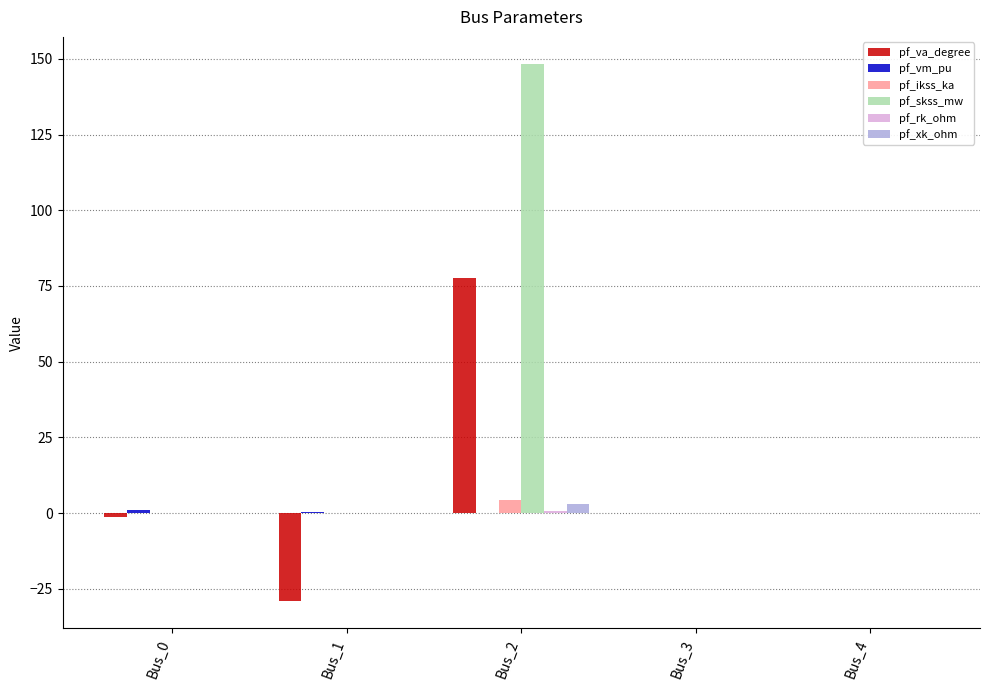

Which label corresponds to the largest value in the chart?

Bus_2